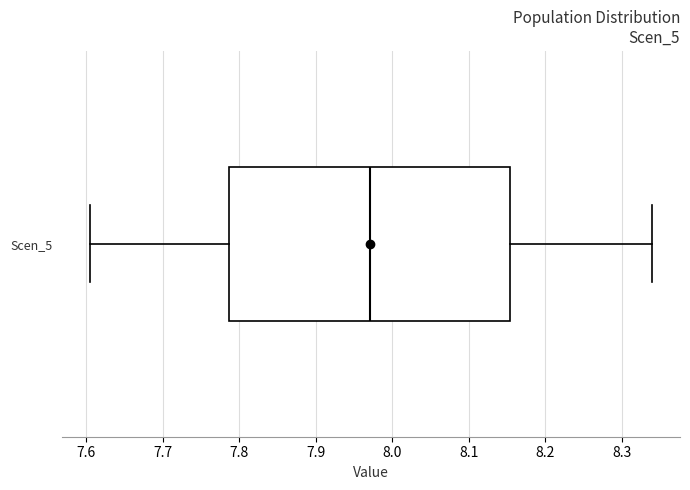

Where does the right whisker of the box for Scen_5 end on the x-axis? The values are not printed on the chart, so give them approximately, as read against the axis.

8.34